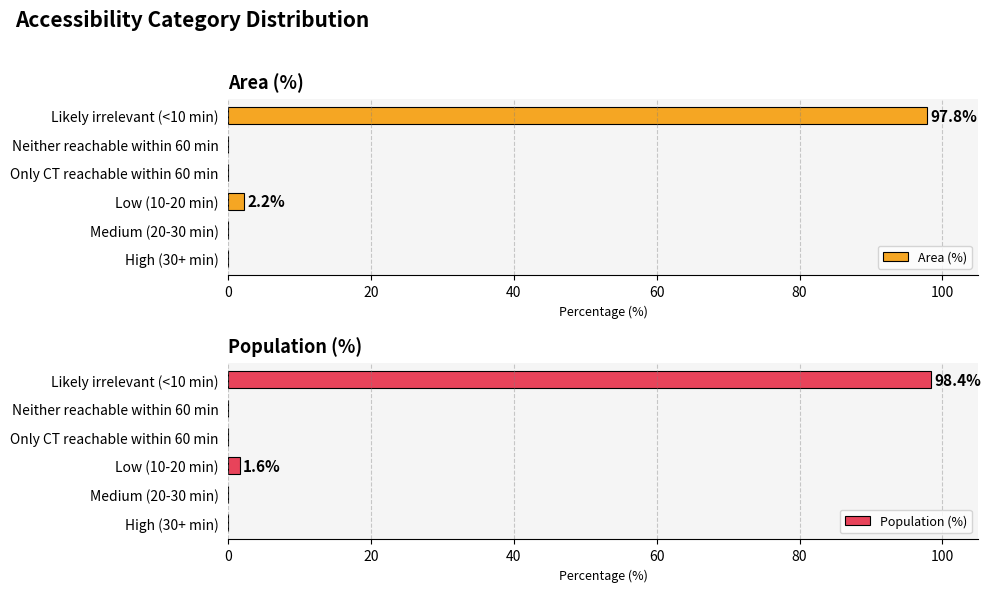

At which label is Population (%) closest to 49?

Low (10-20 min)